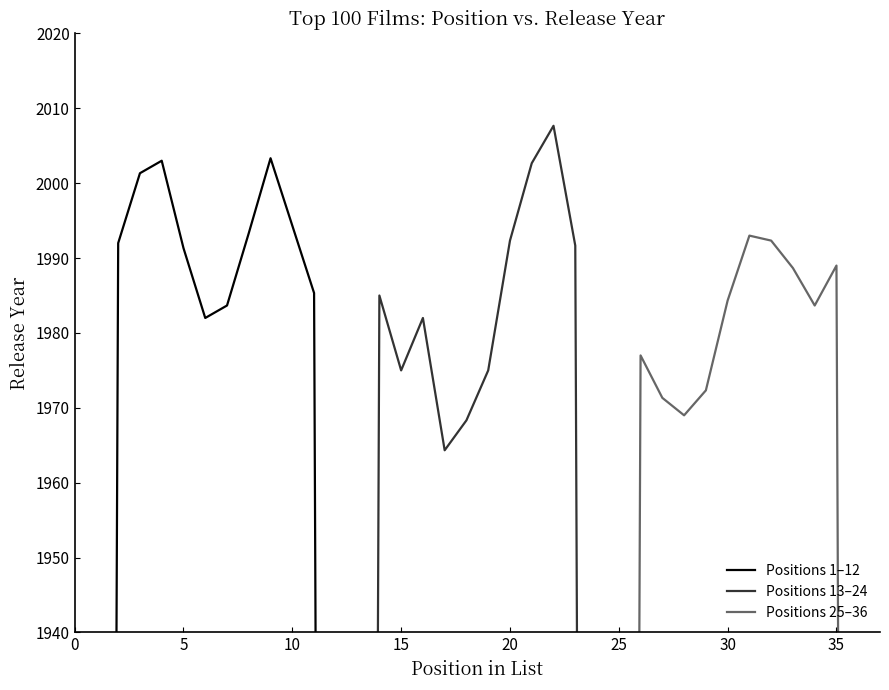

Reading left to right, list all the values displayed in this chart.

Positions 1–12: 1324.7	1992.0	2001.3	2003.0	1991.3	1982.0	1983.7	1993.3	2003.3	1994.3	1985.3	1318.3
Positions 13–24: 1317.7	1985.0	1975.0	1982.0	1964.3	1968.3	1975.0	1992.3	2002.7	2007.7	1991.7	1322.7
Positions 25–36: 1318.0	1977.0	1971.3	1969.0	1972.3	1984.3	1993.0	1992.3	1988.7	1983.7	1989.0	1328.3